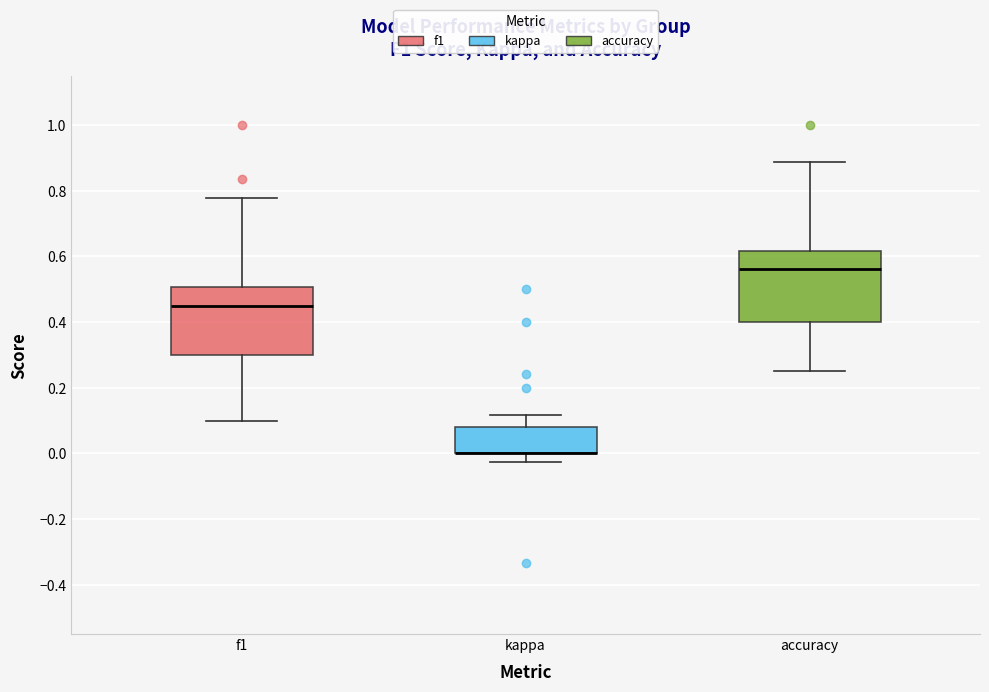

Reading left to right, transcribe this box plot: for each box, give where its median line is, the range the box spans, and where its two whiskers end, as read against the y-axis. The values are not printed on the chart, so give them approximately, as read against the axis.

f1: median 0.46, box 0.30 to 0.50, whiskers 0.10 to 0.78
kappa: median 0.00 (drawn on the box's lower edge), box 0.00 to 0.08, whiskers -0.02 to 0.12
accuracy: median 0.56, box 0.40 to 0.62, whiskers 0.26 to 0.88